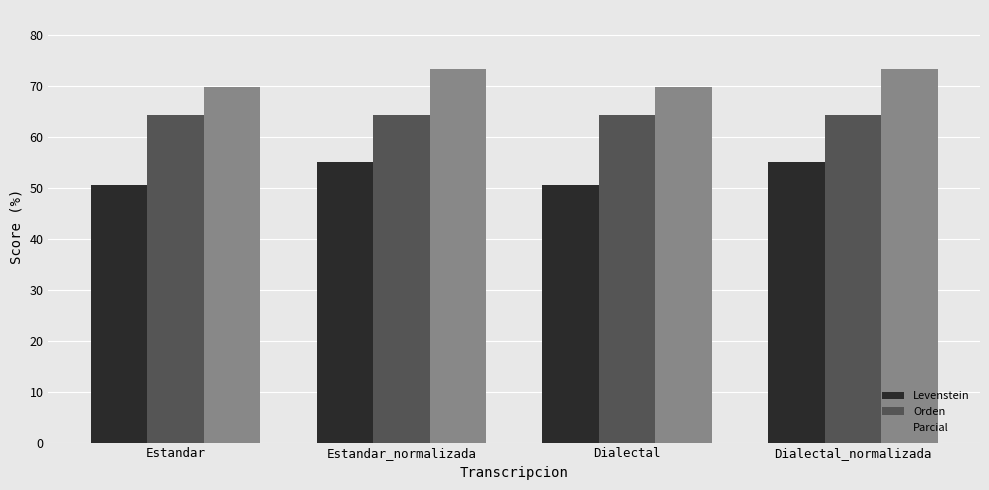

The Levenstein series shows 50.7 at Estandar. True or false?

True